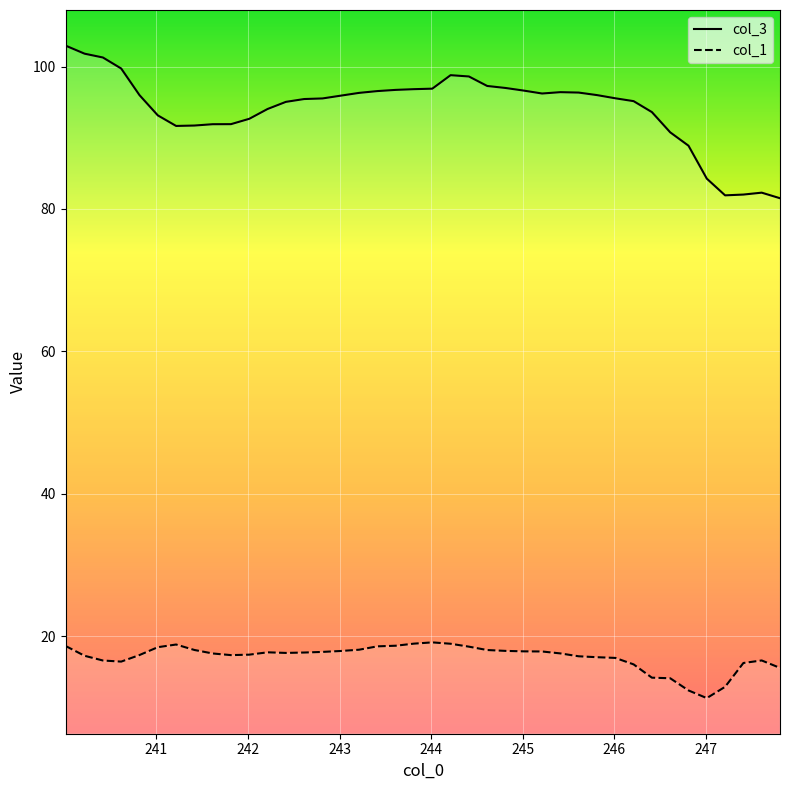

Which series has the largest total across all categories?

col_3